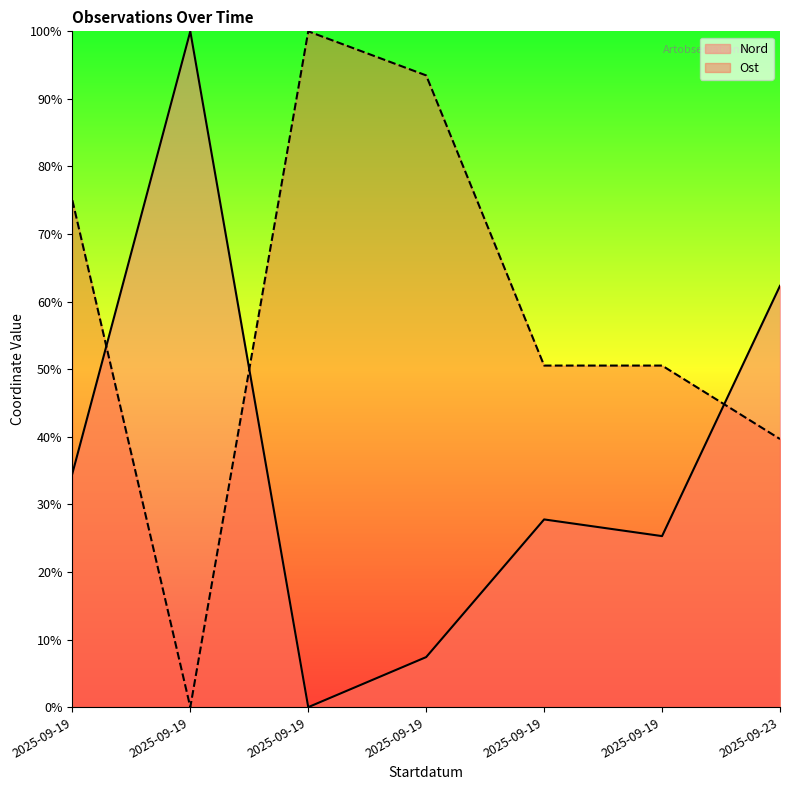

Reading left to right, what are all the values shown in this chart?

Nord: 2025-09-19=34.6	2025-09-19=100.0	2025-09-19=0.0	2025-09-19=7.4	2025-09-19=27.8	2025-09-19=25.3	2025-09-23=62.3
Ost: 2025-09-19=75.0	2025-09-19=0.0	2025-09-19=100.0	2025-09-19=93.5	2025-09-19=50.5	2025-09-19=50.5	2025-09-23=39.7